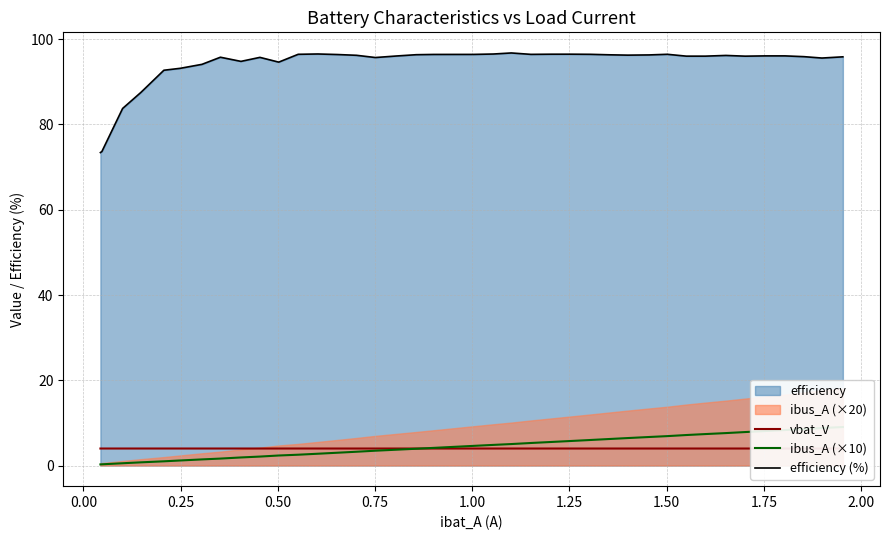

How many intersections are there between ibus_A (×10) and vbat_V?

1